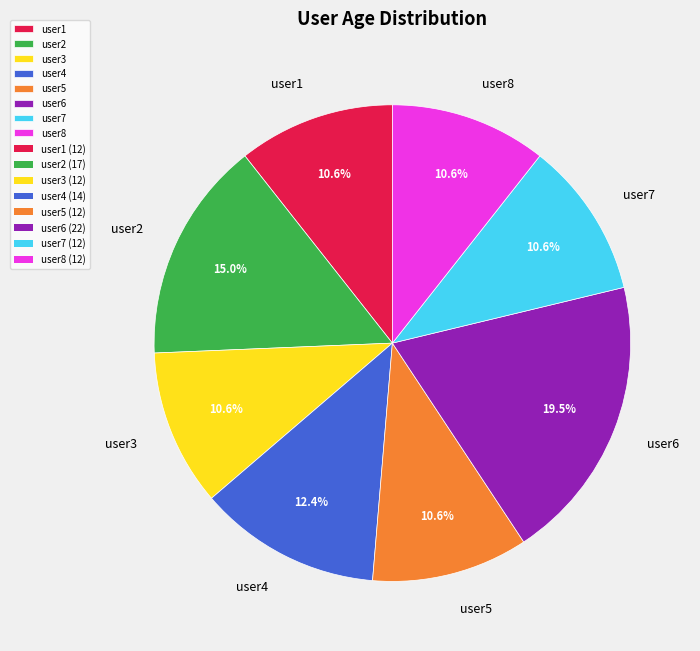

Combined, what portion of the pie is user1 and user5?

21.2%